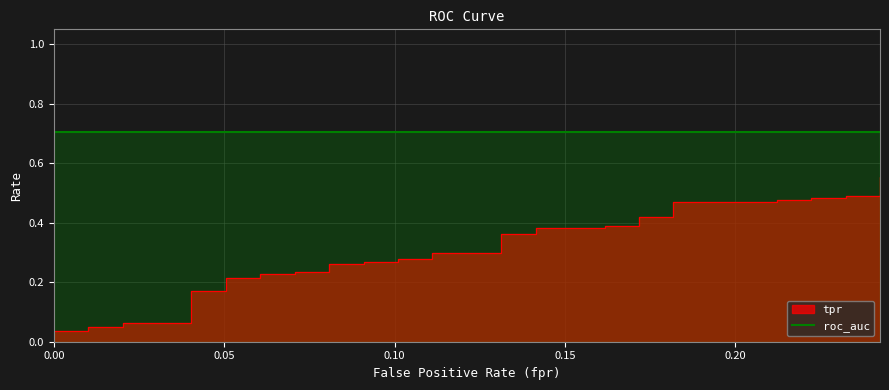

Which series changed the most between 23 and 39?

tpr